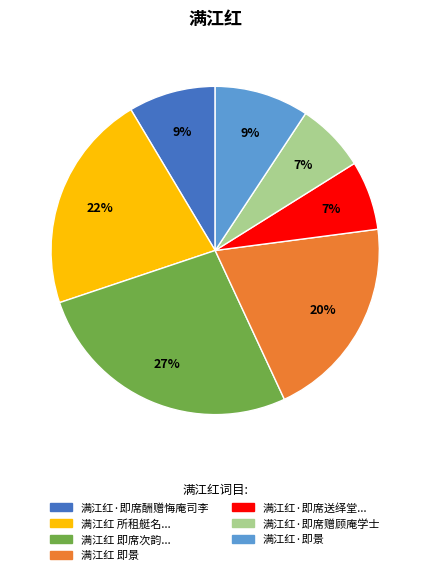

Count the number of slices in the pie.

7